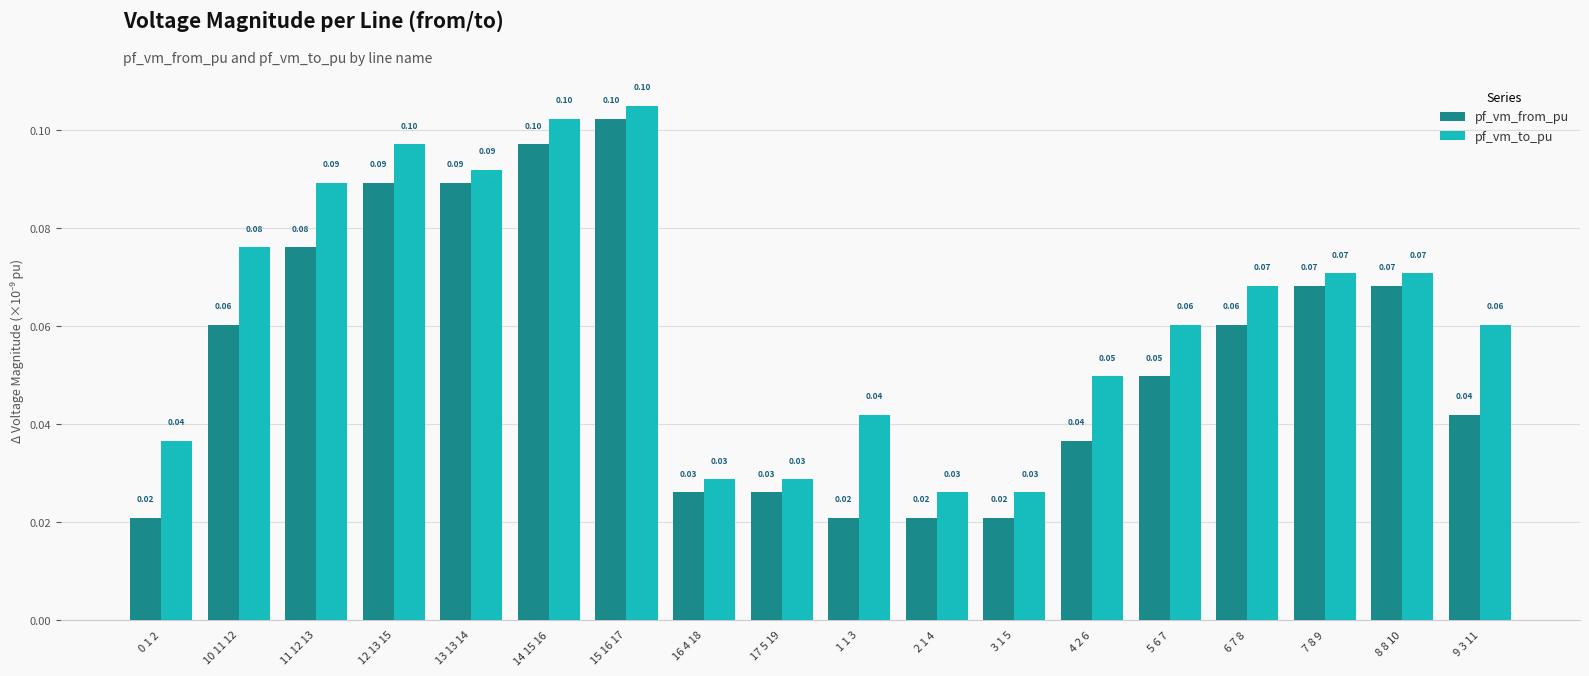

Which series has the largest range (max minus min)?

pf_vm_from_pu